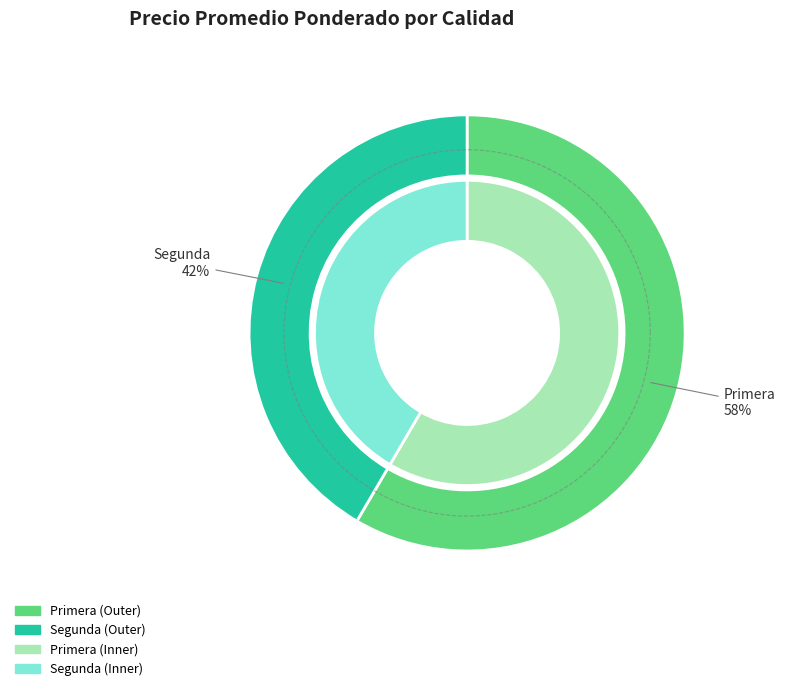

Is there any slice that represents more than half of the pie?

Yes